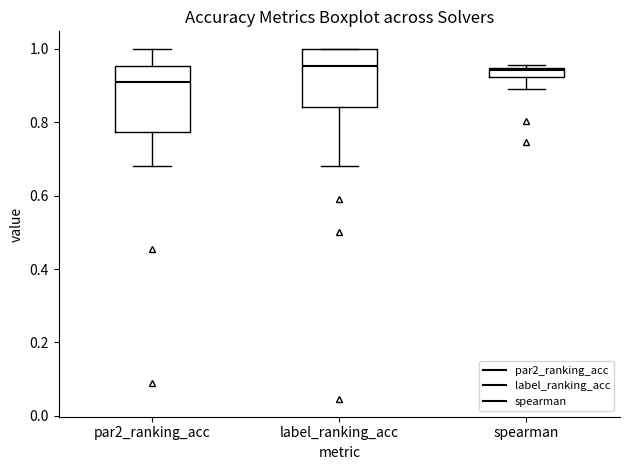

Which box is the tallest, from its lower edge to its upper edge?

par2_ranking_acc